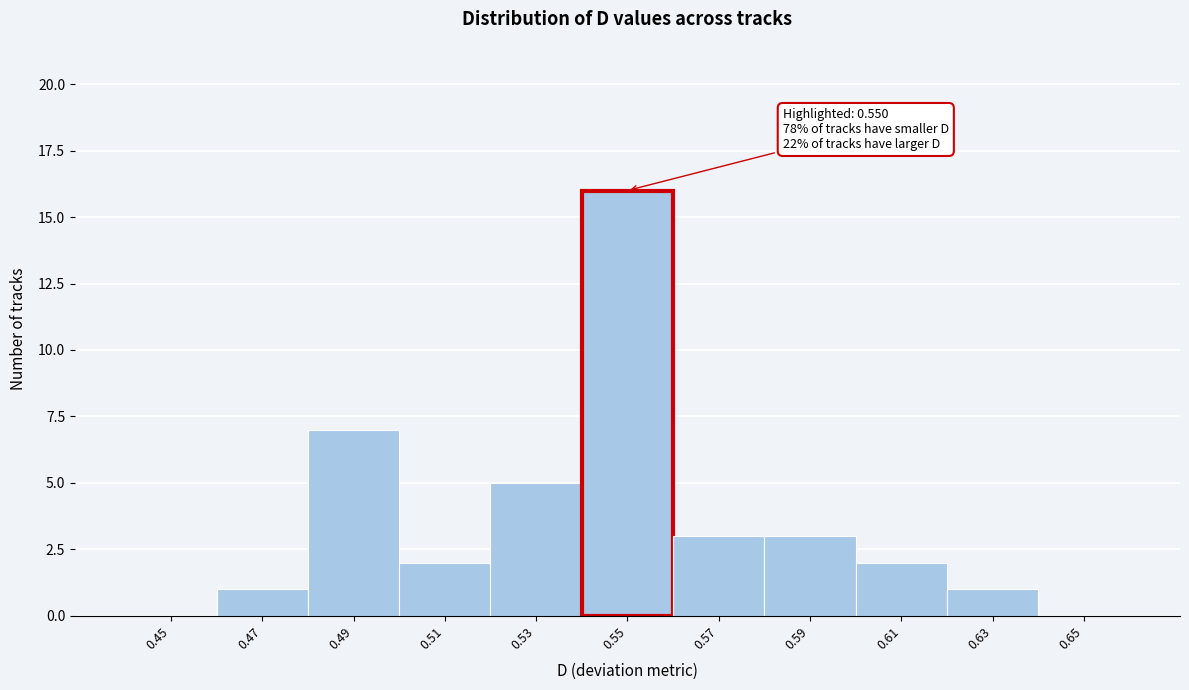

Reading left to right, extract all data points from this chart.

0.45=0	0.47=1	0.49=7	0.51=2	0.53=5	0.55=16	0.57=3	0.59=3	0.61=2	0.63=1	0.65=0